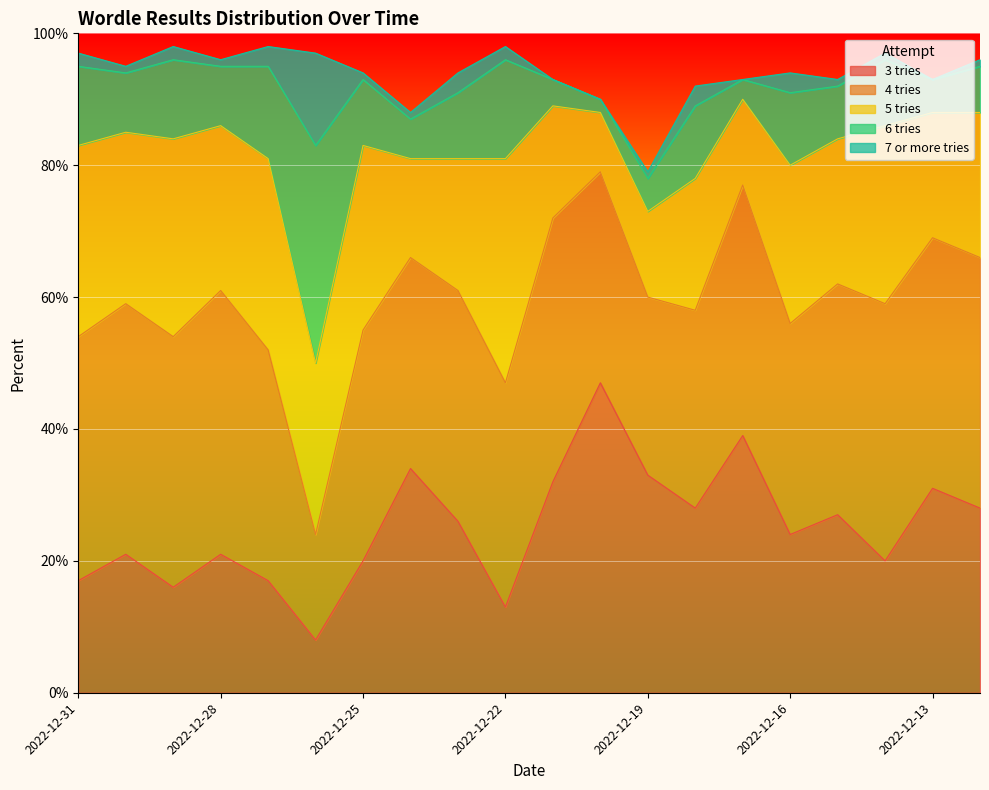

True or false: 5 tries and 3 tries cross at least once.

True